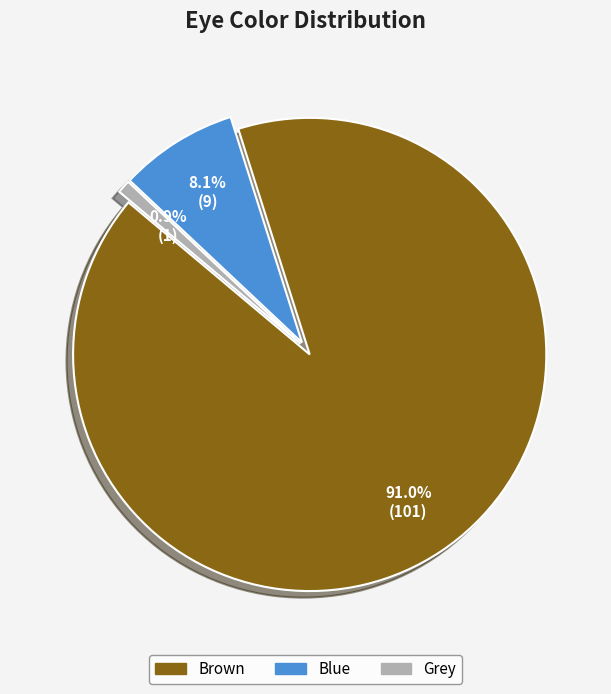

Rank the categories by value from lowest to highest.

Grey, Blue, Brown